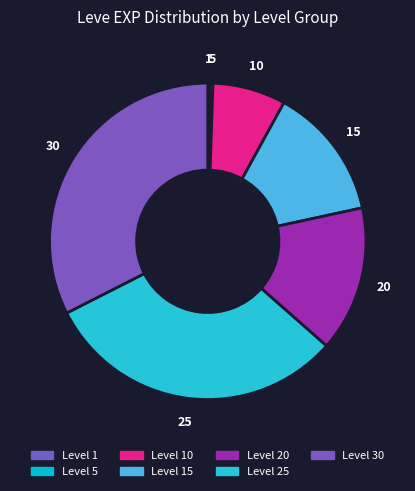

How much of the chart is everything except Level 10?

90.6%